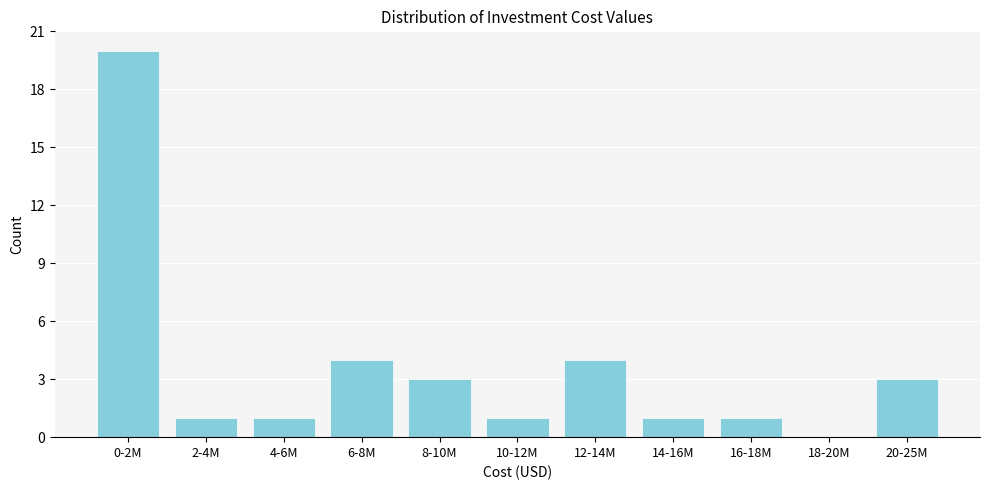

Reading left to right, extract all data points from this chart.

0-2M=20	2-4M=1	4-6M=1	6-8M=4	8-10M=3	10-12M=1	12-14M=4	14-16M=1	16-18M=1	18-20M=0	20-25M=3